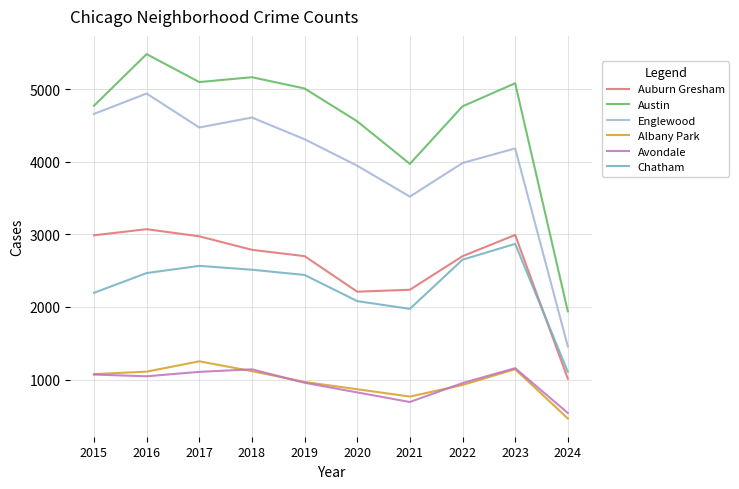

Which category has the highest value in the Albany Park series?

2017